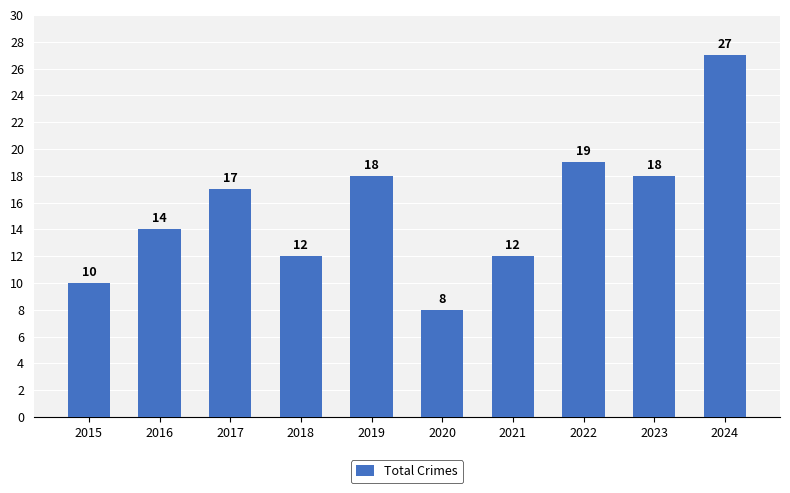

What is the approximate value at 2020, to the nearest 10?

10